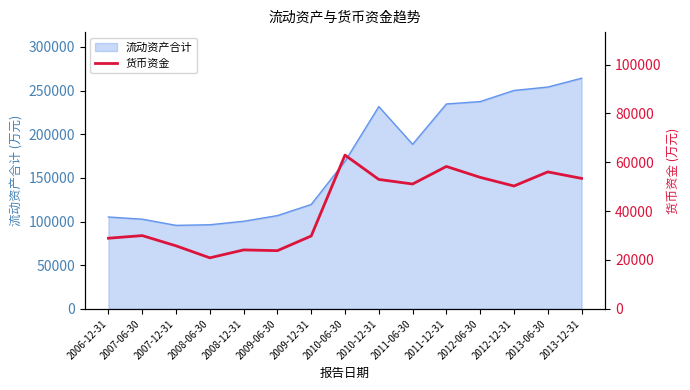

At which category does the chart reach its peak across all series?

2010-06-30